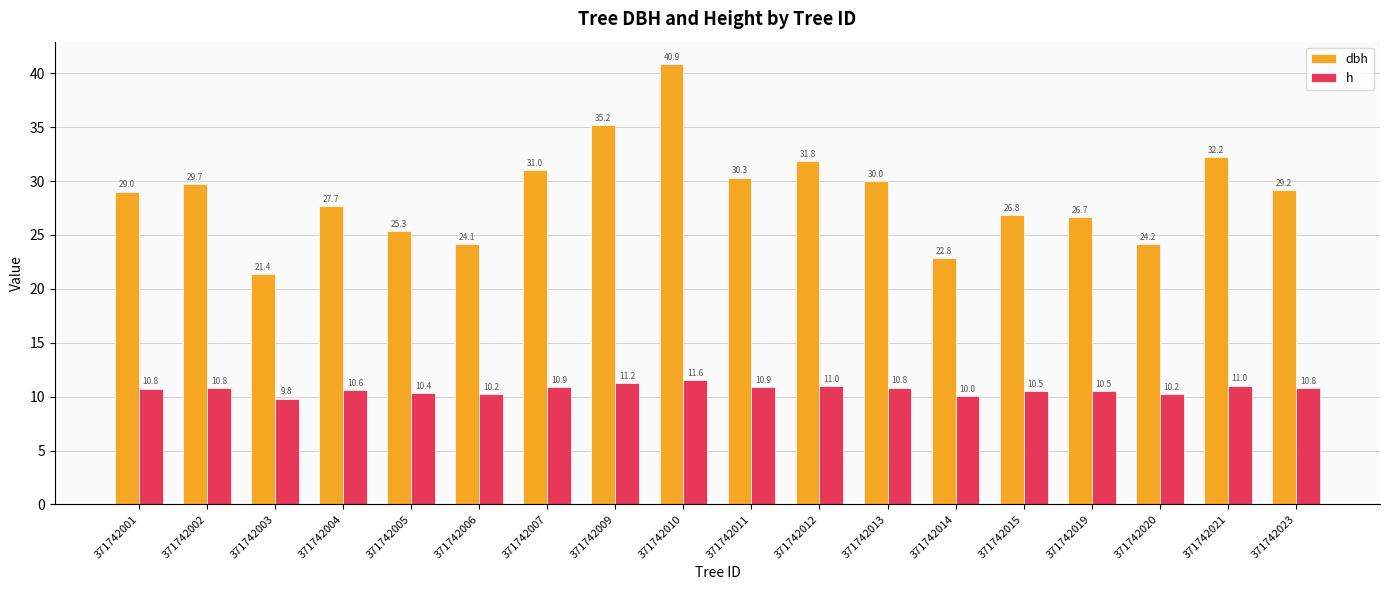

What is the value of the h bar at the 4th from the left?

10.6